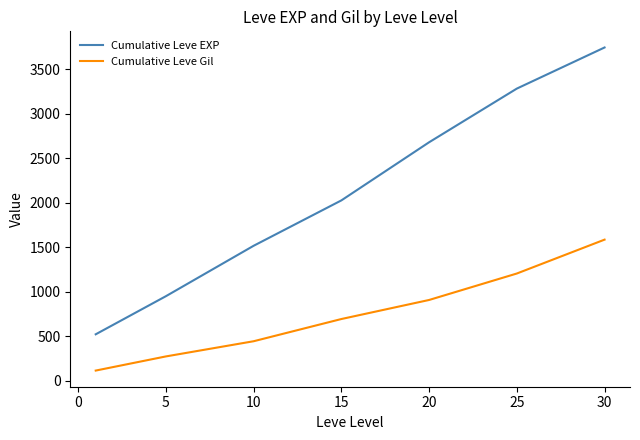

Which series has the largest range (max minus min)?

Cumulative Leve EXP